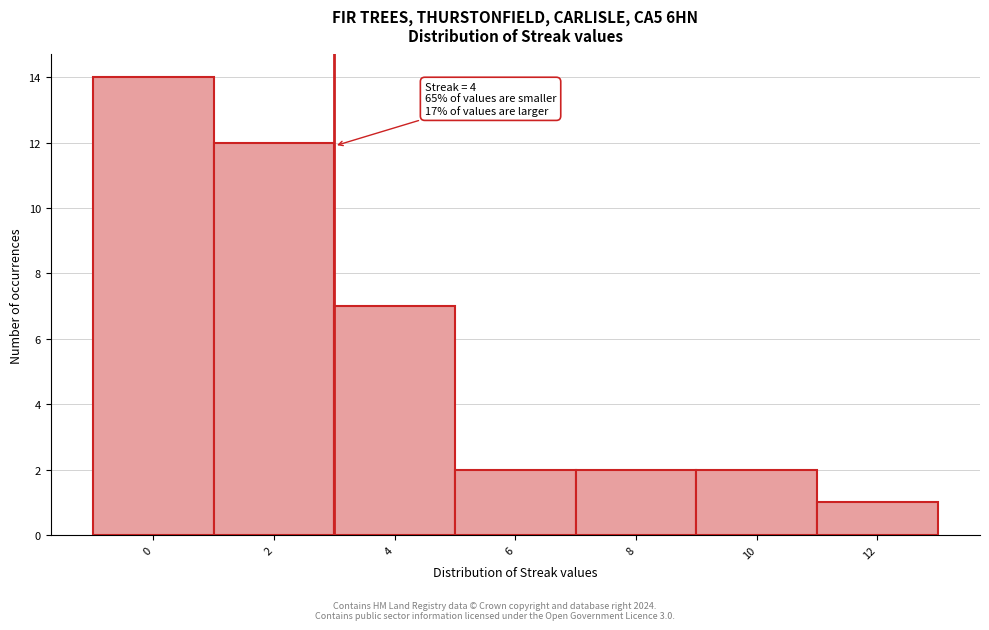

Reading left to right, what are all the values shown in this chart?

14	12	7	2	2	2	1